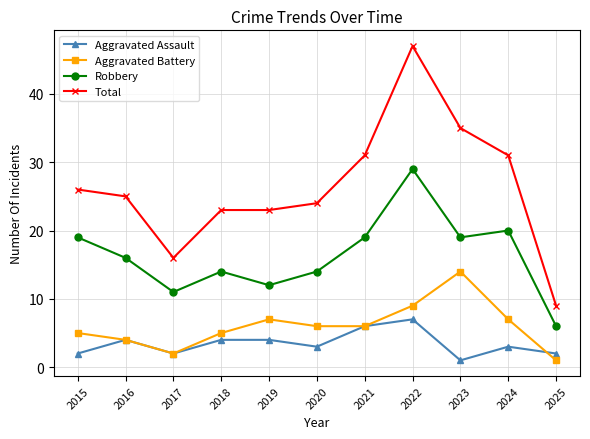

Which series has the largest total across all categories?

Total